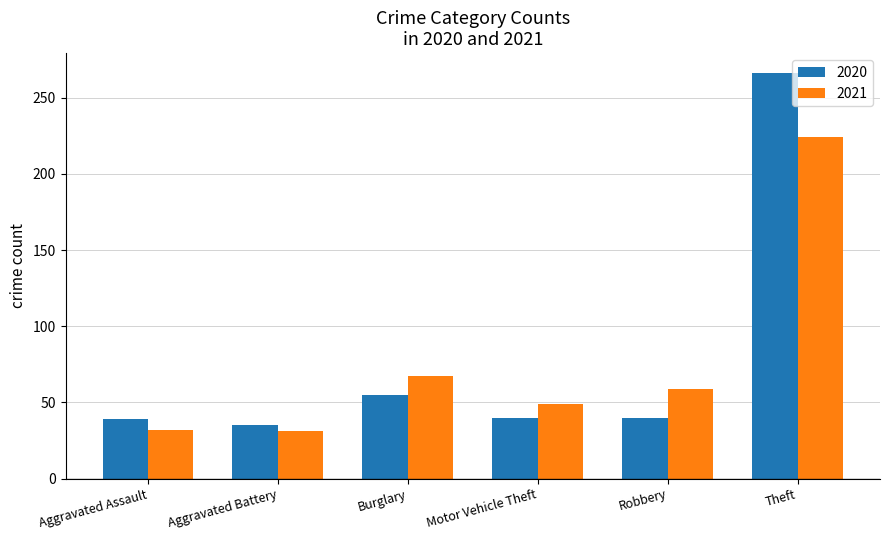

What are all the series names shown in the legend?

2020, 2021